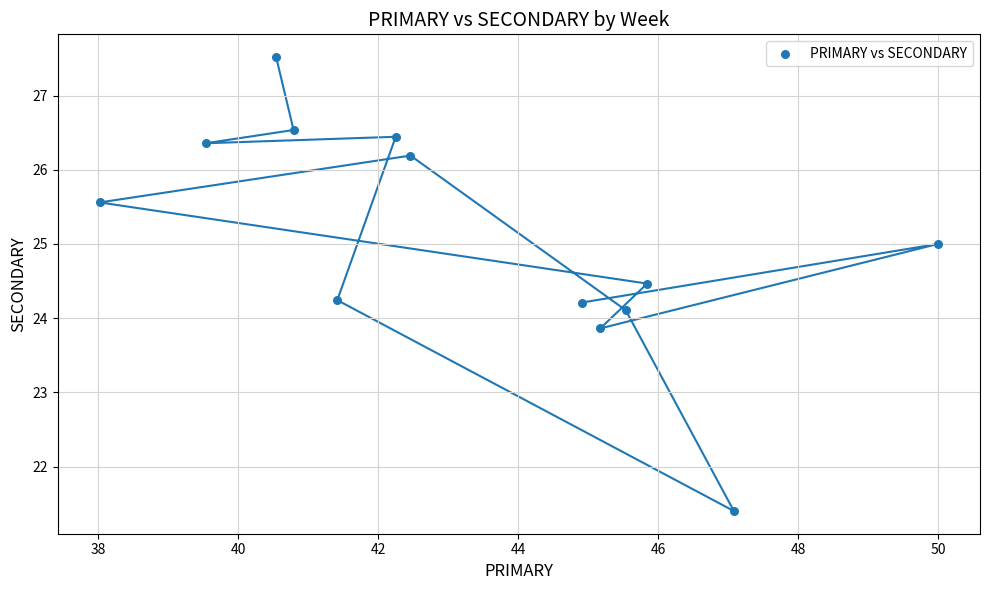

What is the range of X values (max minus min)?

12.0